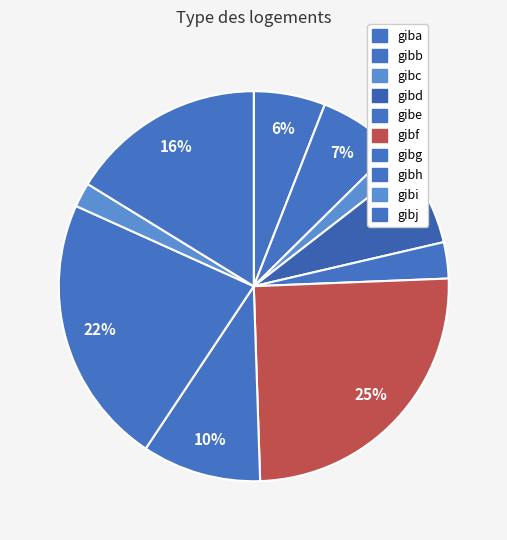

How many segments does this pie chart have?

10